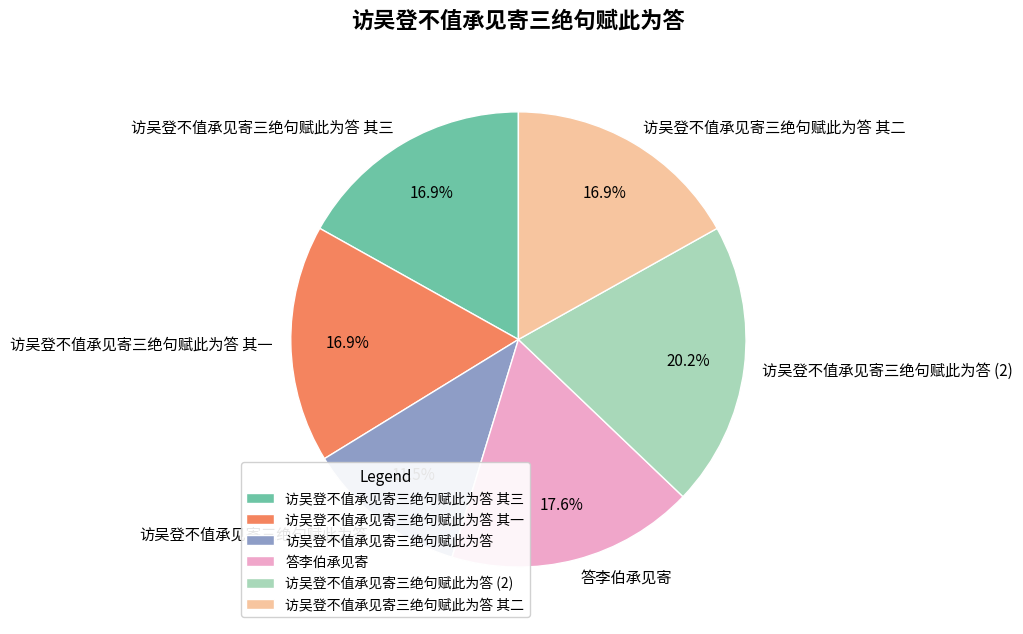

Is there any slice that represents more than half of the pie?

No